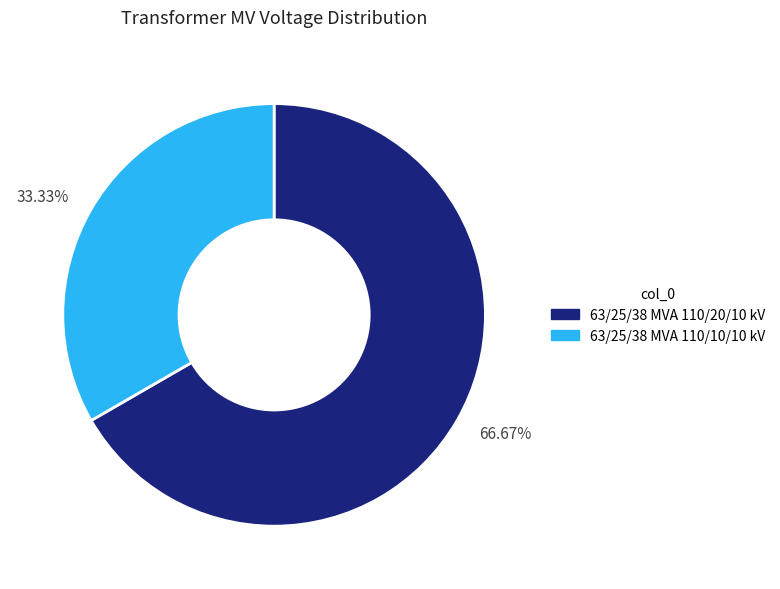

Is it true that 63/25/38 MVA 110/10/10 kV is 47% of the pie?

False